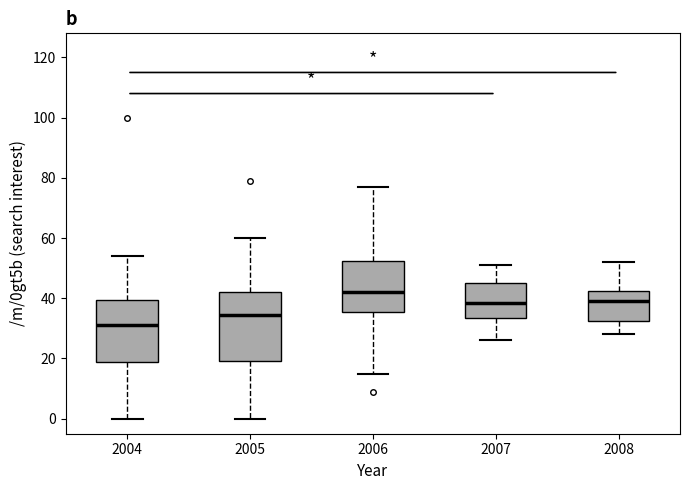

Reading left to right, read every box against the y-axis: the position of its median line, the range the box covers, and the ends of its whiskers. The values are not printed on the chart, so give them approximately, as read against the axis.

2004: median 32, box 18 to 40, whiskers 0 to 54
2005: median 34, box 20 to 42, whiskers 0 to 60
2006: median 42, box 36 to 52, whiskers 16 to 78
2007: median 38, box 34 to 46, whiskers 26 to 52
2008: median 40, box 32 to 42, whiskers 28 to 52